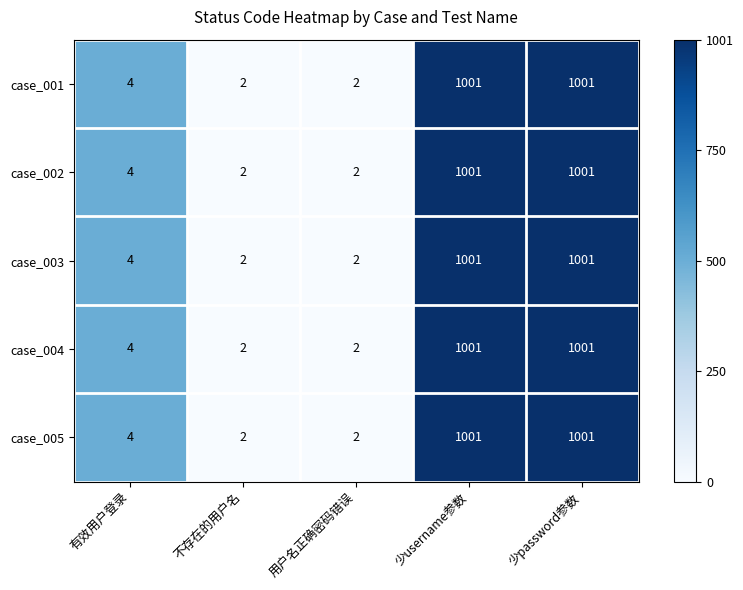

Read the case_001 value at 少username参数.

1001